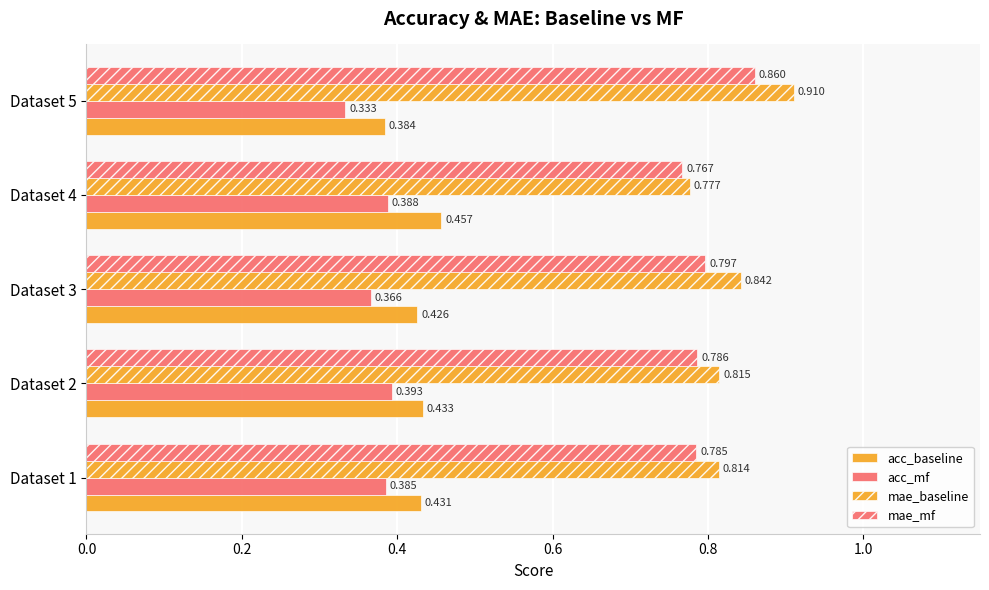

How many categories are shown in the chart?

5